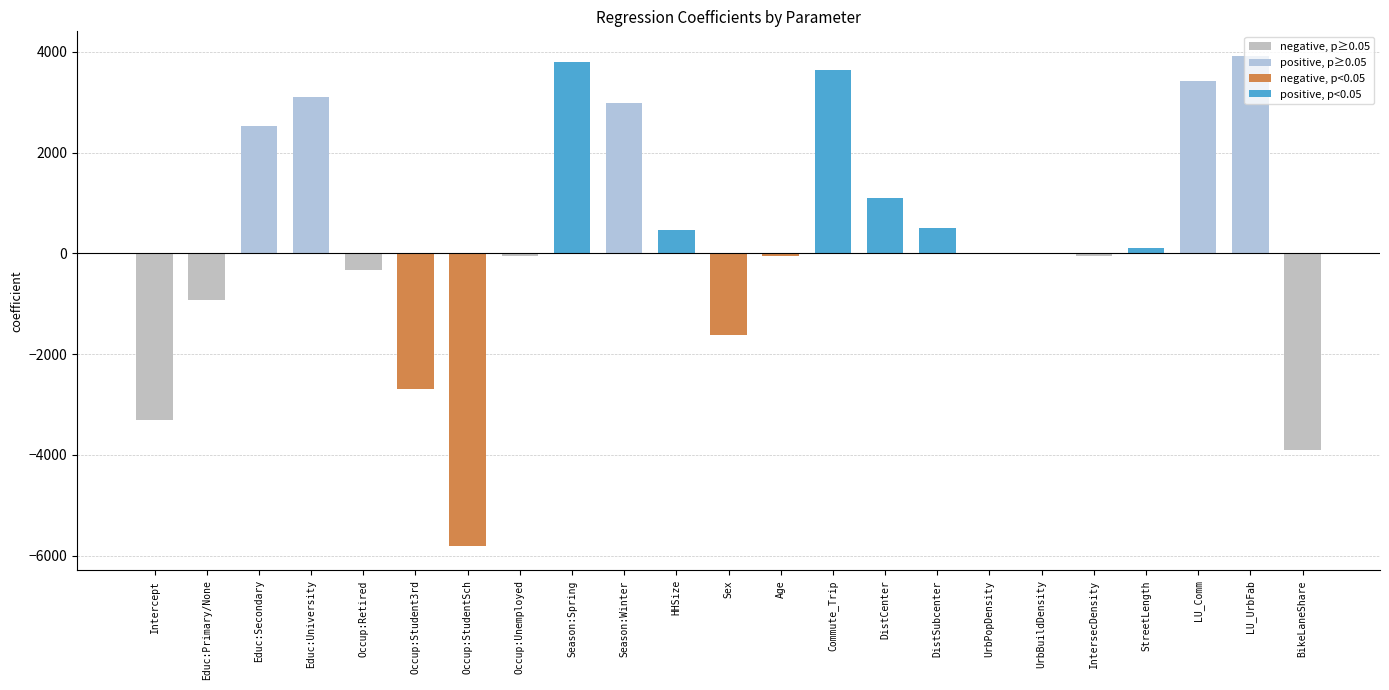

Does the chart contain stacked bars?

No